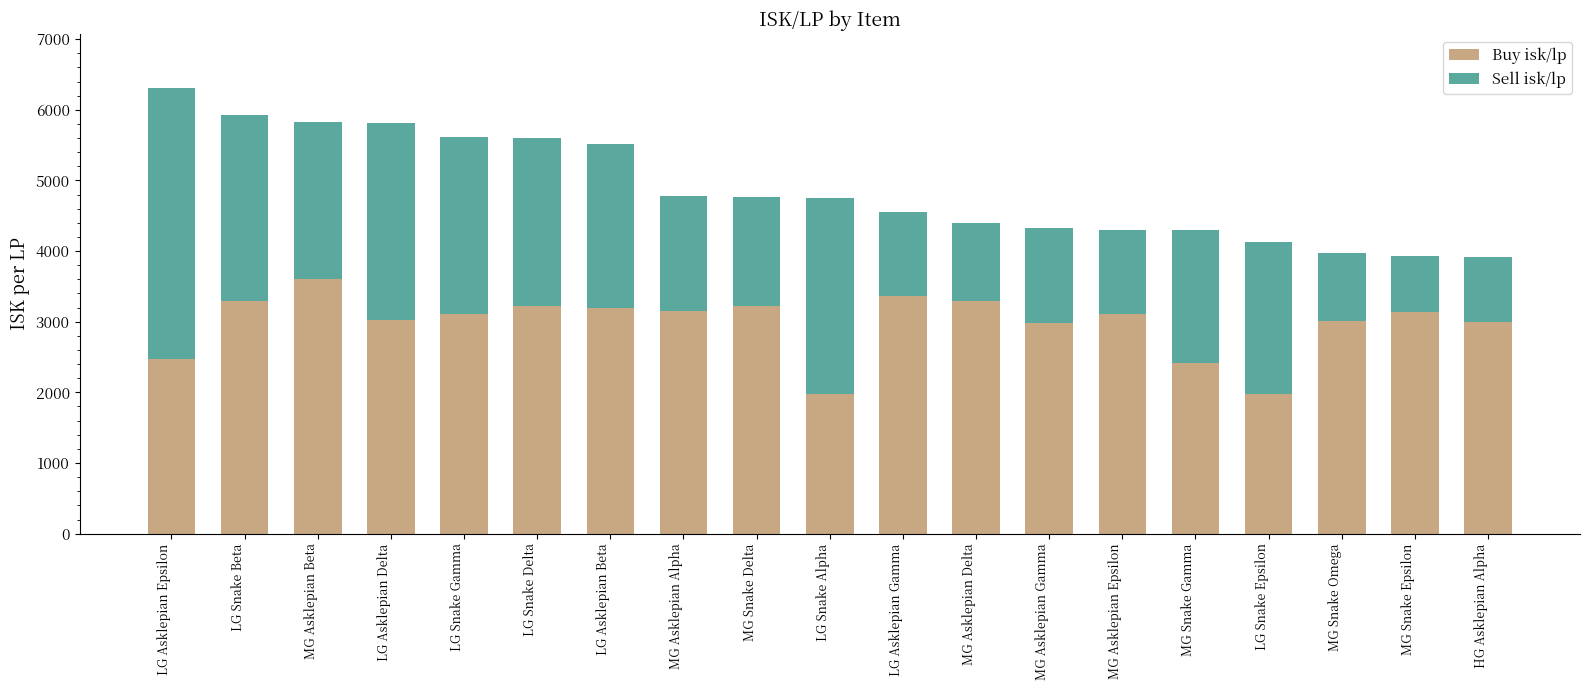

Is it true that Buy isk/lp equals 3116.2 at MG Asklepian Epsilon?

True